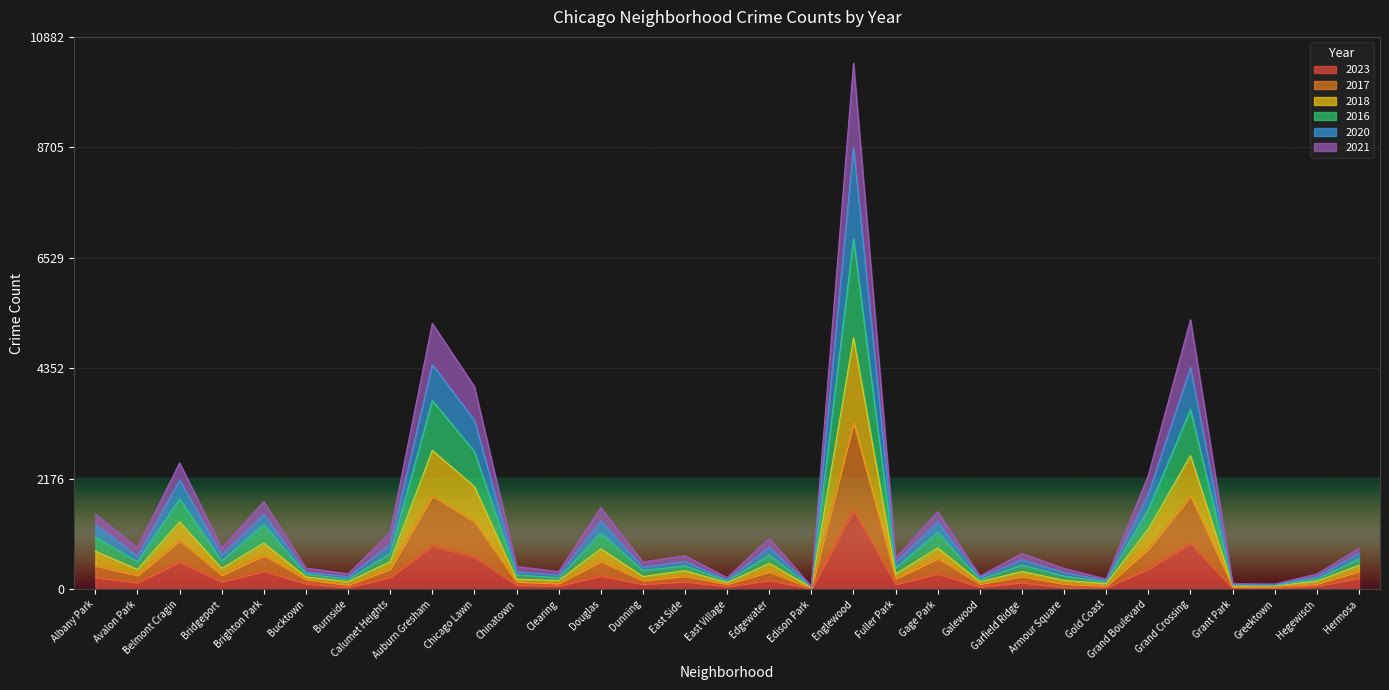

True or false: 2020 and 2017 cross at least once.

False